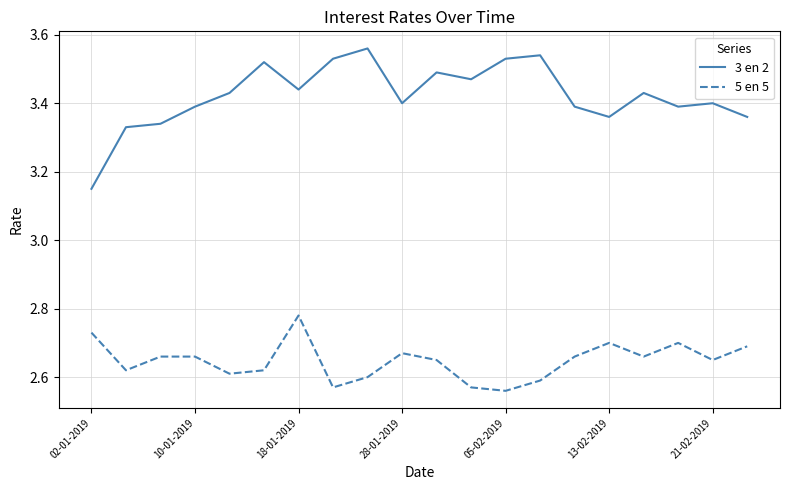

List the series in order of their peak value, lowest first.

5 en 5, 3 en 2